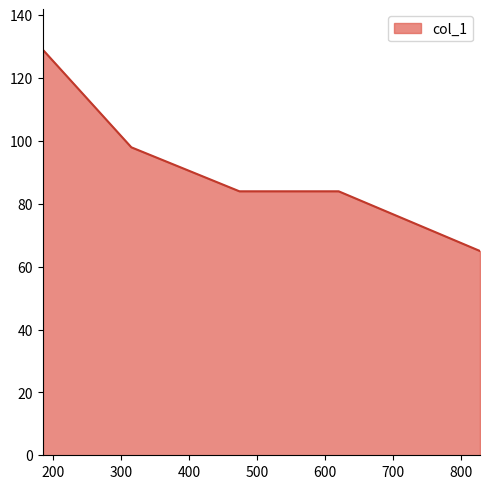

What is the minimum value shown in the chart?

65